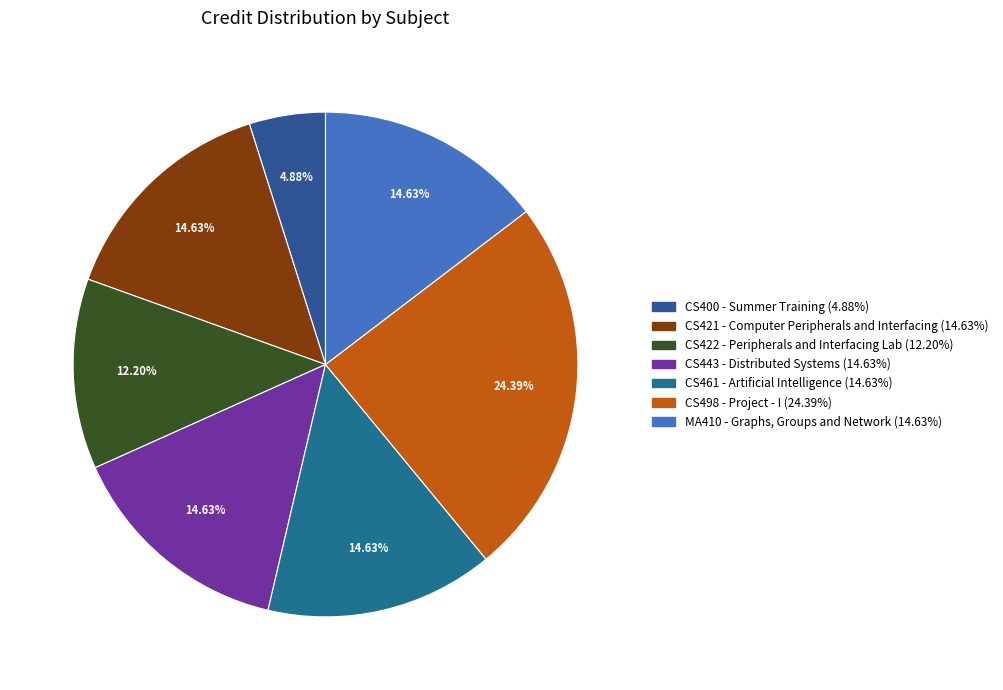

How many slices are in this pie chart?

7